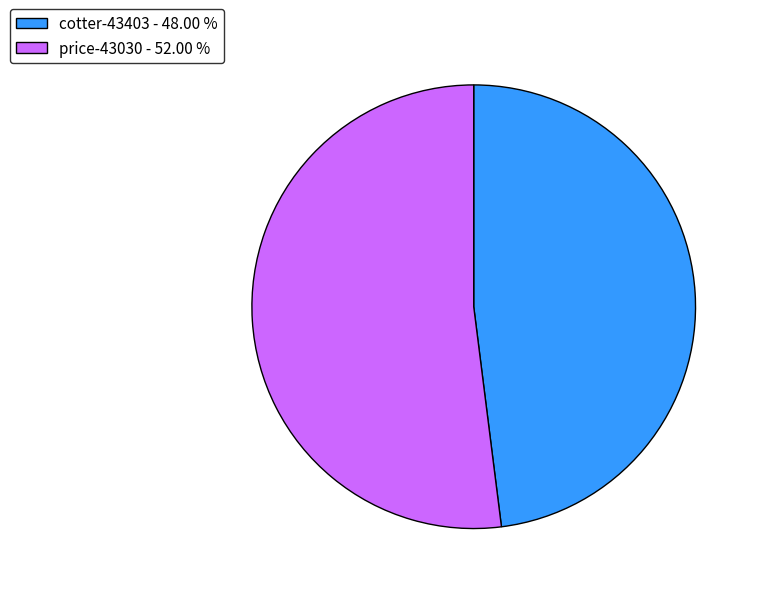

Approximately how many times larger is the value at price-43030 - 52.00 % compared to cotter-43403 - 48.00 %?

1.1